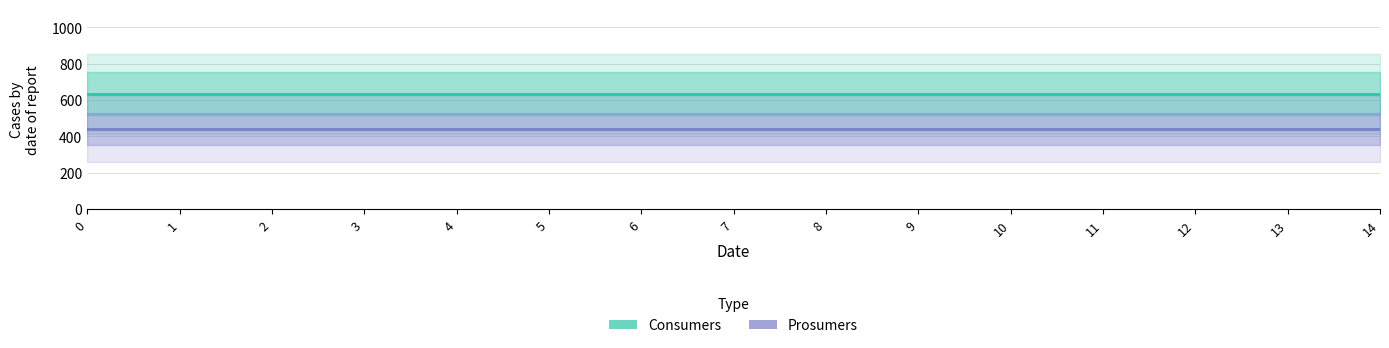

What is the total value across all series at 9?

1075